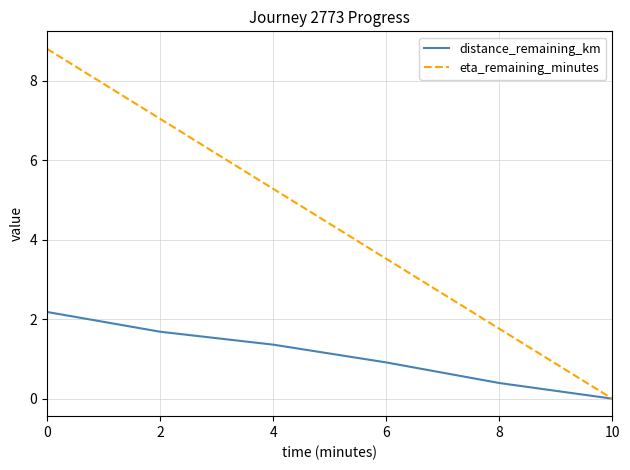

Which series changed the most between 0 and 6?

eta_remaining_minutes